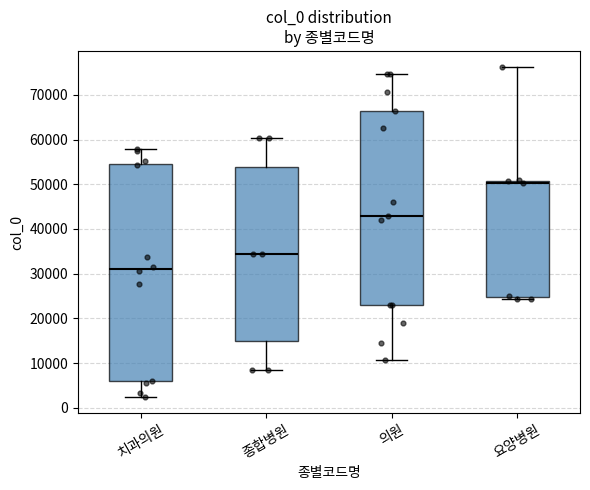

Reading left to right, transcribe this box plot: for each box, give where its median line is, the range the box spans, and where its two whiskers end, as read against the y-axis. The values are not printed on the chart, so give them approximately, as read against the axis.

치과의원: median 31000, box 6000 to 55000, whiskers 3000 to 58000
종합병원: median 34000, box 15000 to 54000, whiskers 8000 to 60000
의원: median 43000, box 23000 to 66000, whiskers 11000 to 75000
요양병원: median 50000, box 25000 to 51000, whiskers 24000 to 76000